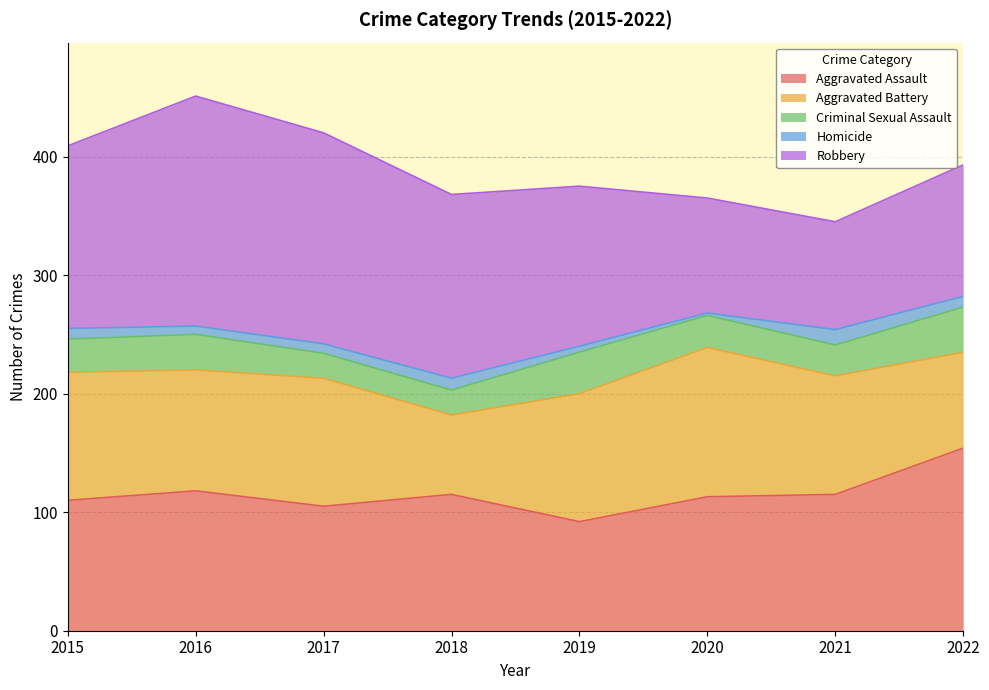

Which label corresponds to the smallest value in the chart?

2020